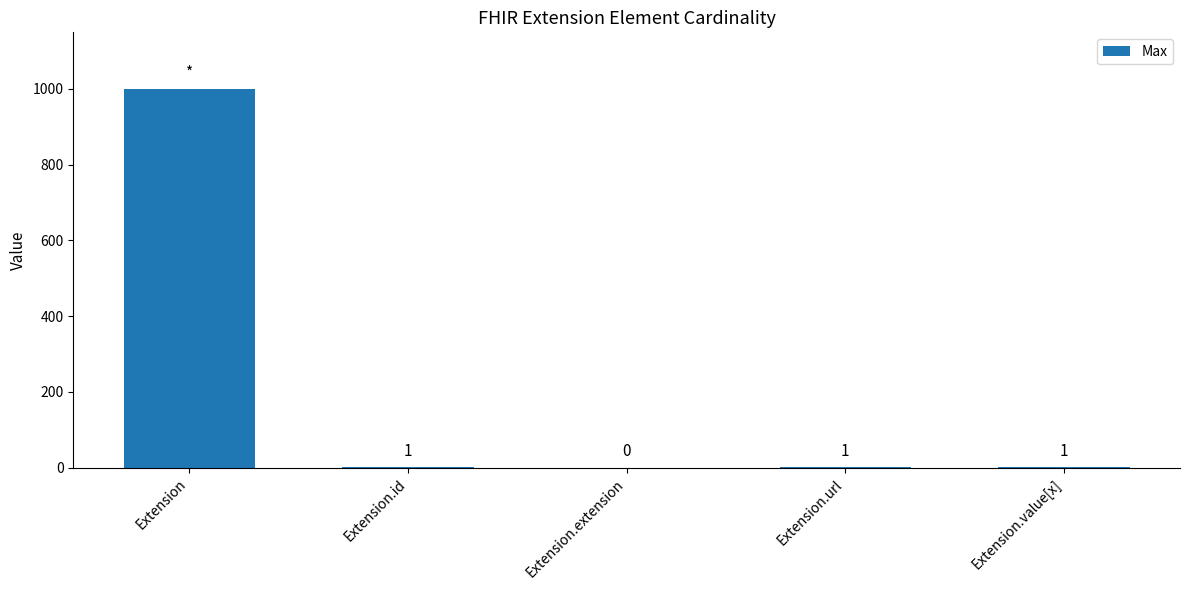

What is the sum of the values at Extension.url and Extension?

1000